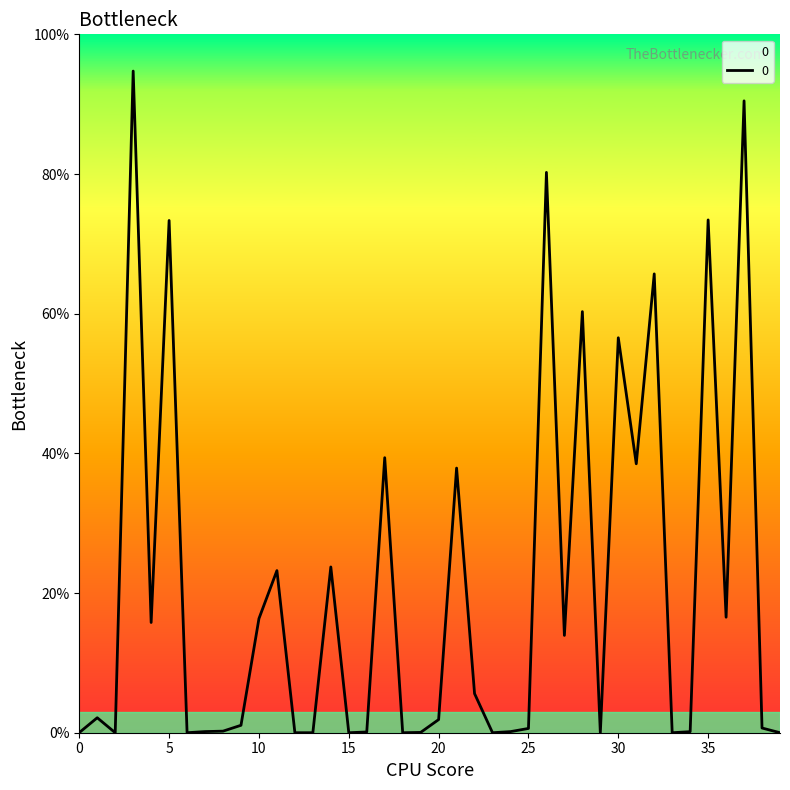

Does the chart display data point markers on the line(s)?

No